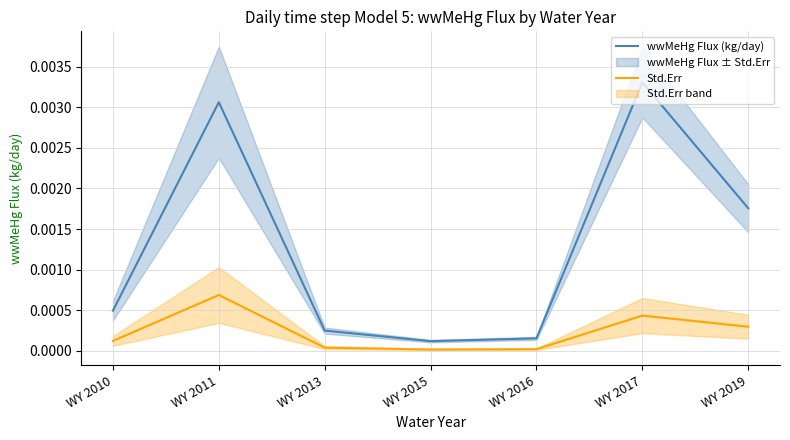

True or false: Std.Err and wwMeHg Flux (kg/day) intersect in this chart.

False